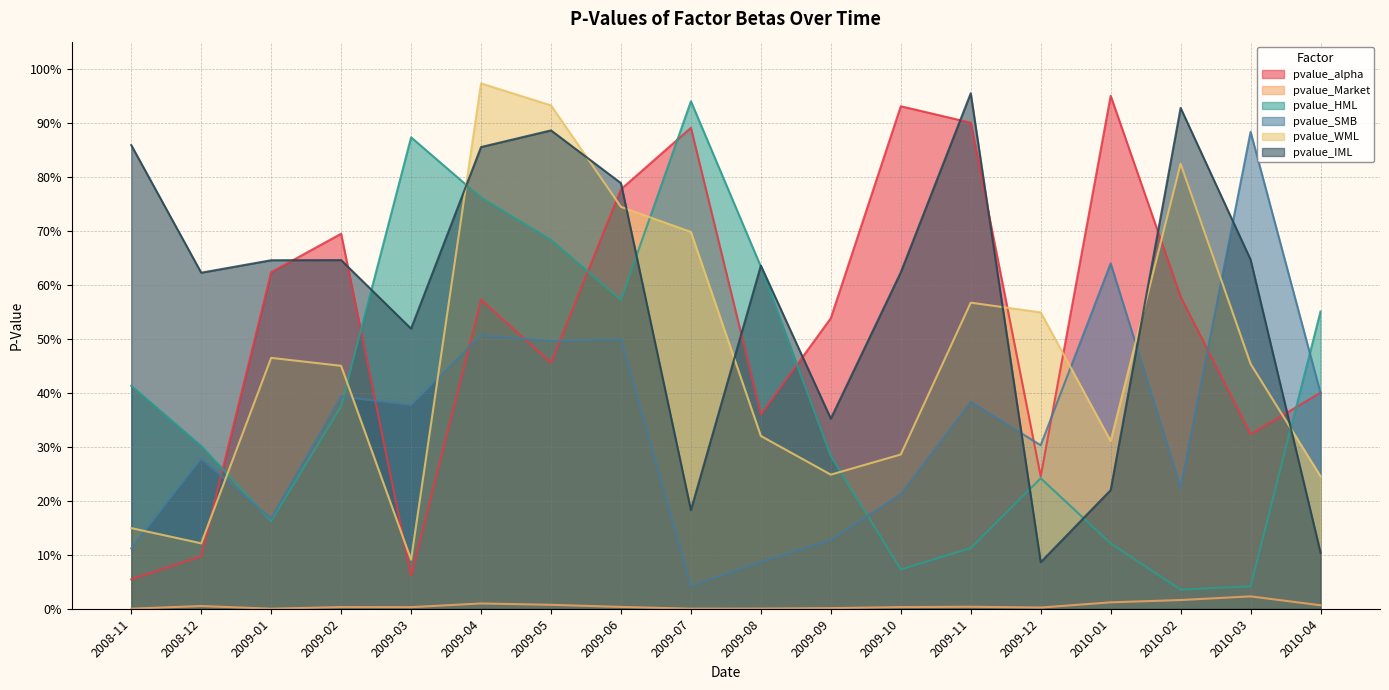

True or false: pvalue_Market has more than 0 points higher than both neighbors.

True